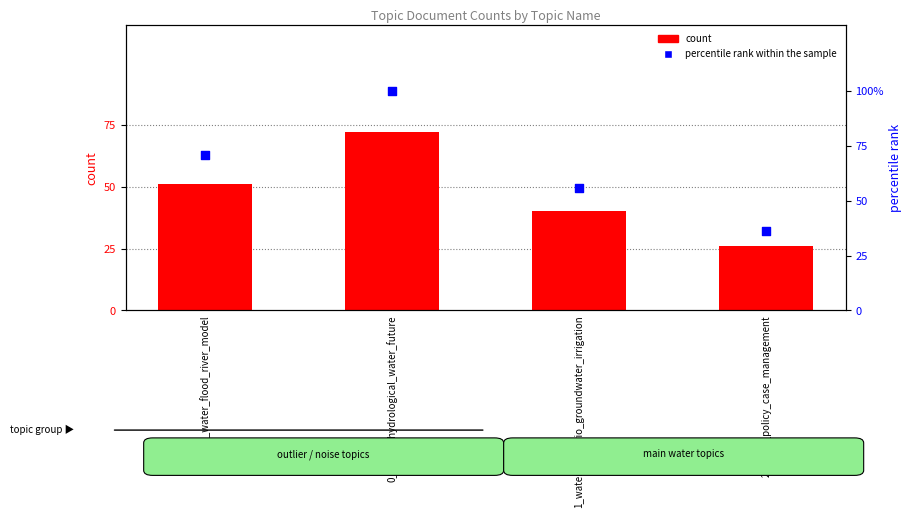

What are all the series names shown in the legend?

count, percentile rank within the sample